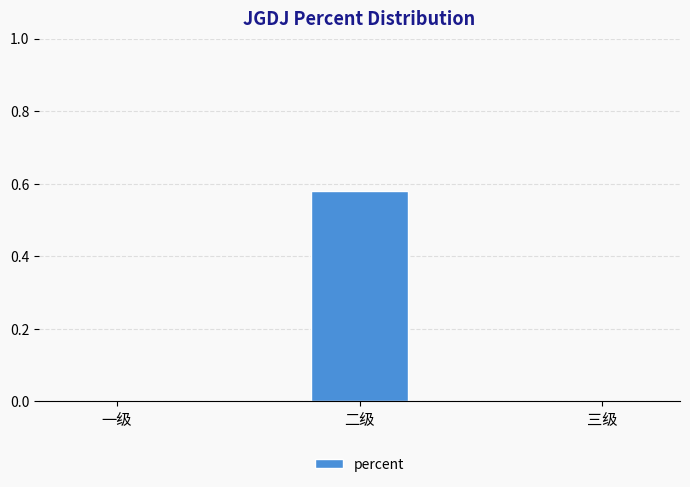

What is the change in value from 一级 to 二级?

+0.6